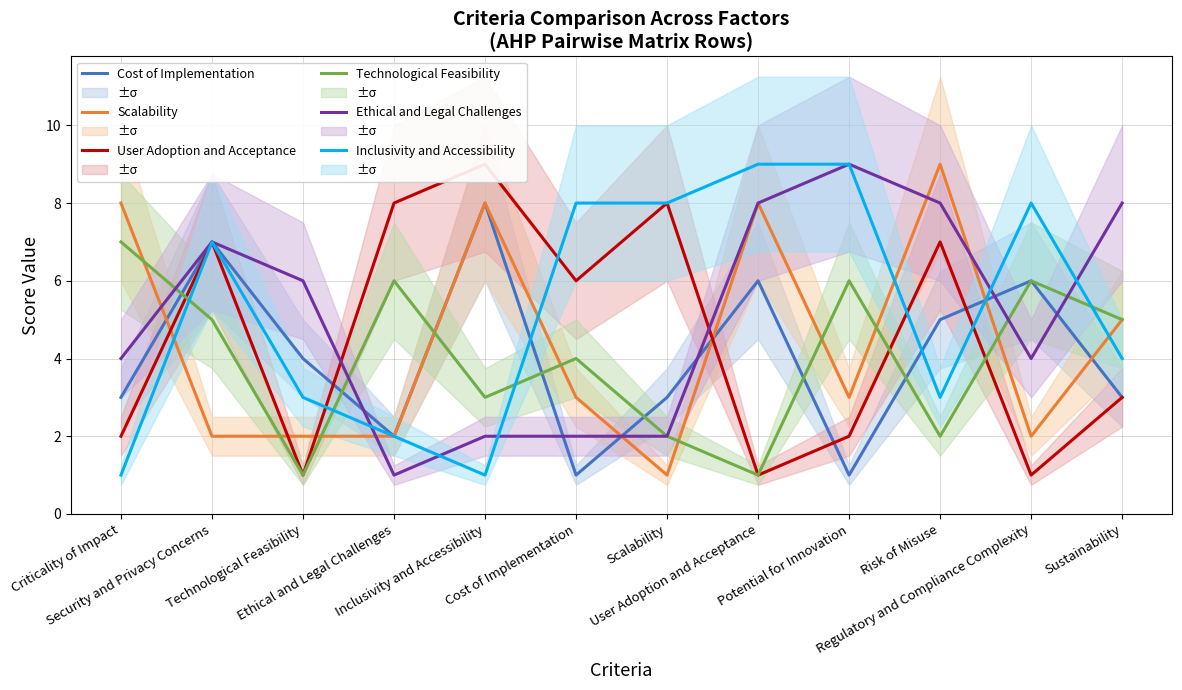

Which series has the largest total across all categories?

Inclusivity and Accessibility